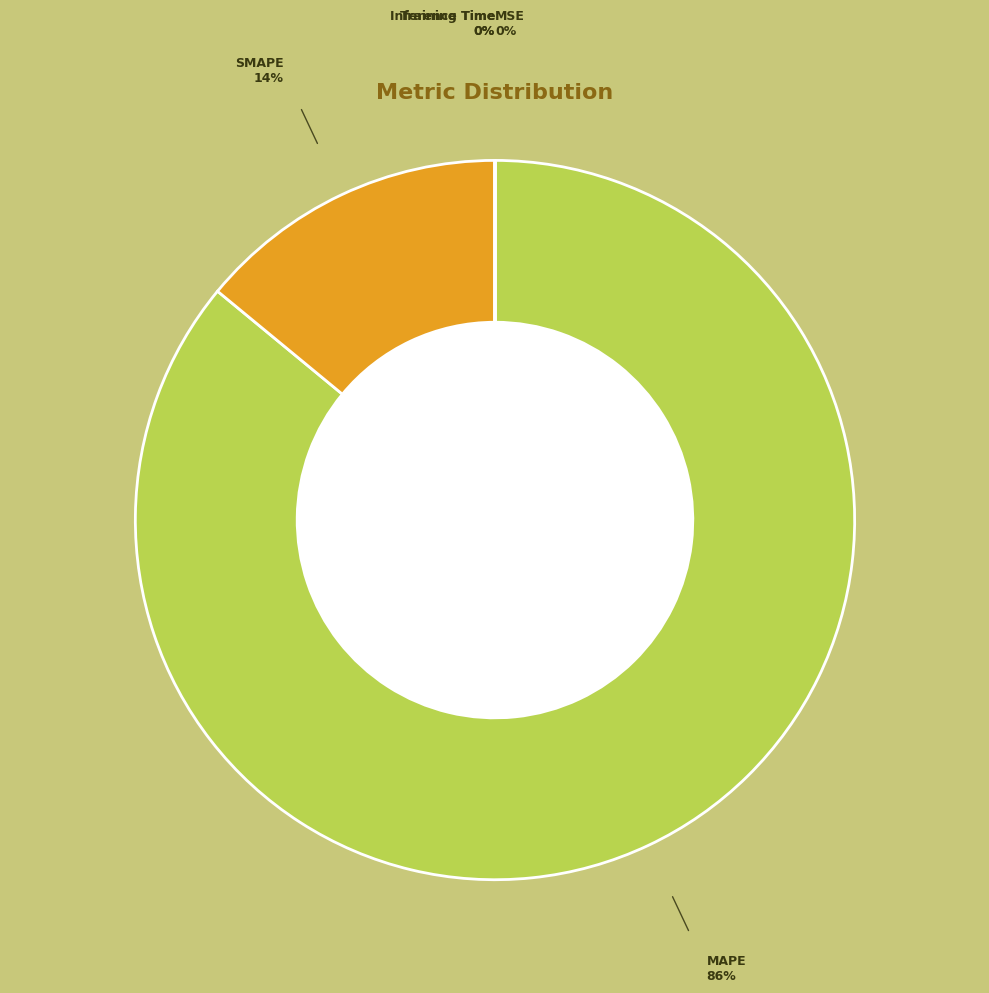

Which category has the biggest portion of the pie?

MAPE